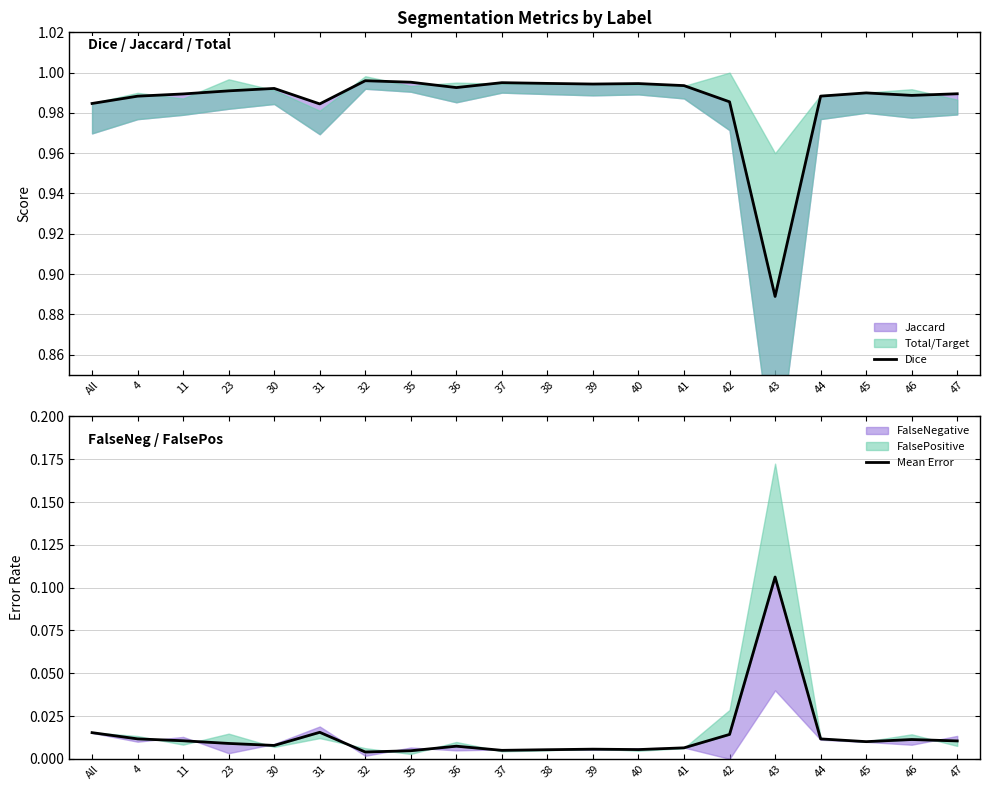

Which category has the lowest value in the Mean Error series?

32